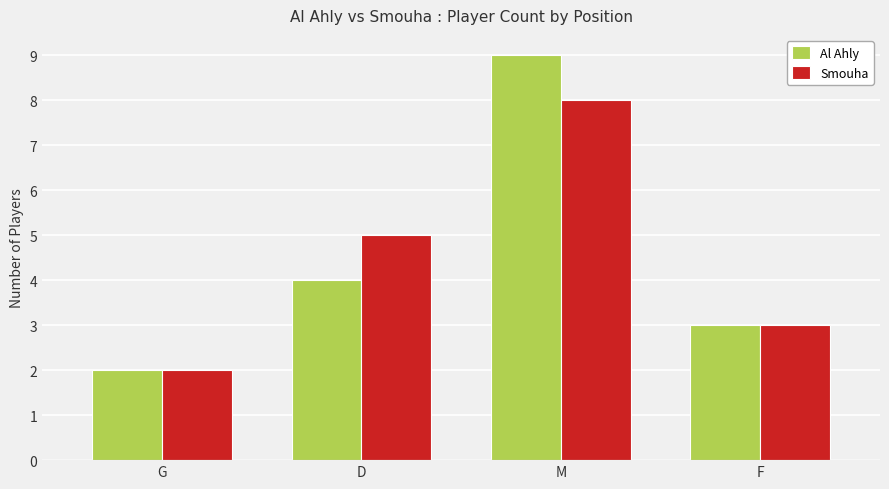

Read the Al Ahly value at M.

9